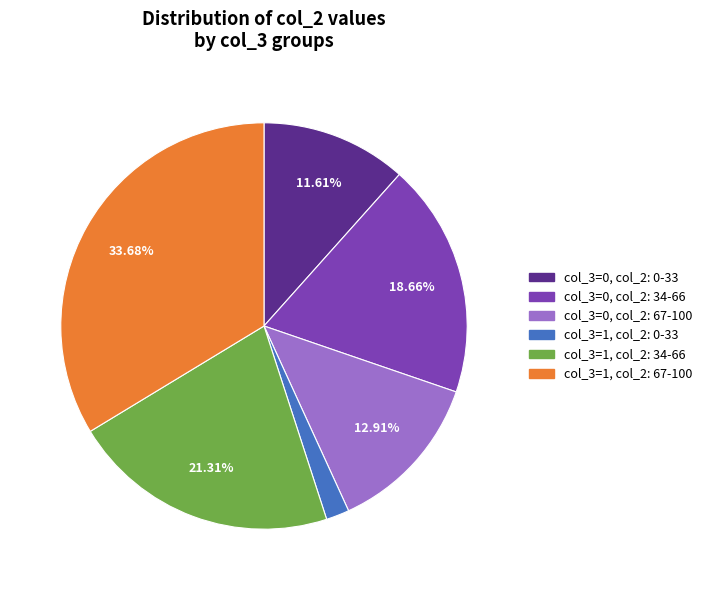

Is there any slice that represents more than half of the pie?

No